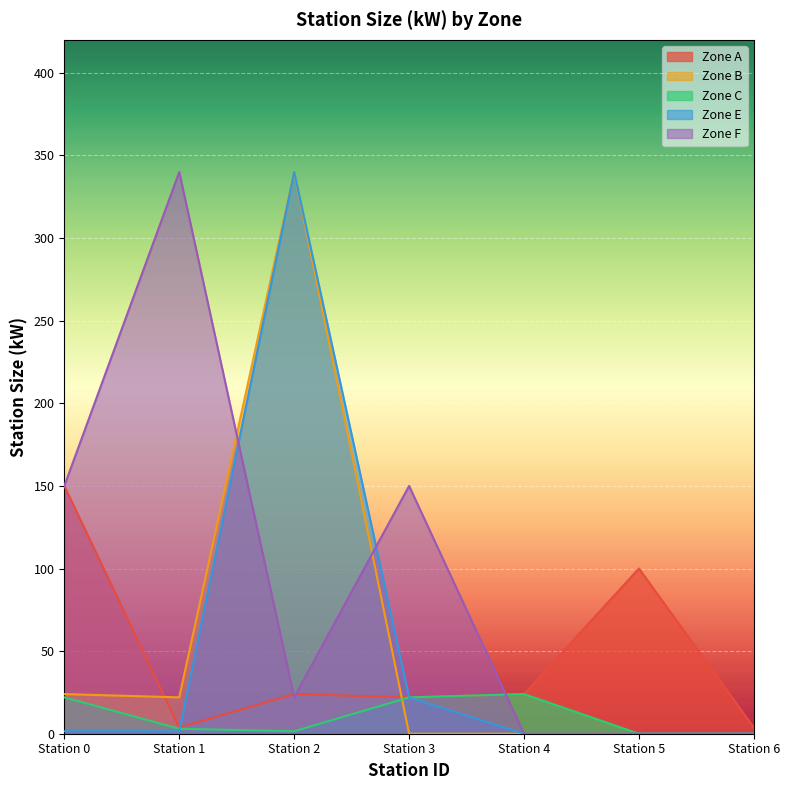

Reading right to left, transcribe all the data shown in this chart.

Zone A: Station 6=3.7	Station 5=100.0	Station 4=24.0	Station 3=22.0	Station 2=24.0	Station 1=3.7	Station 0=150.0
Zone B: Station 6=0.0	Station 5=0.0	Station 4=0.0	Station 3=0.0	Station 2=340.0	Station 1=22.0	Station 0=24.0
Zone C: Station 6=0.0	Station 5=0.0	Station 4=24.0	Station 3=22.0	Station 2=1.5	Station 1=3.0	Station 0=22.0
Zone E: Station 6=0.0	Station 5=0.0	Station 4=0.0	Station 3=22.0	Station 2=340.0	Station 1=1.5	Station 0=1.5
Zone F: Station 6=0.0	Station 5=0.0	Station 4=0.0	Station 3=150.0	Station 2=22.0	Station 1=340.0	Station 0=150.0